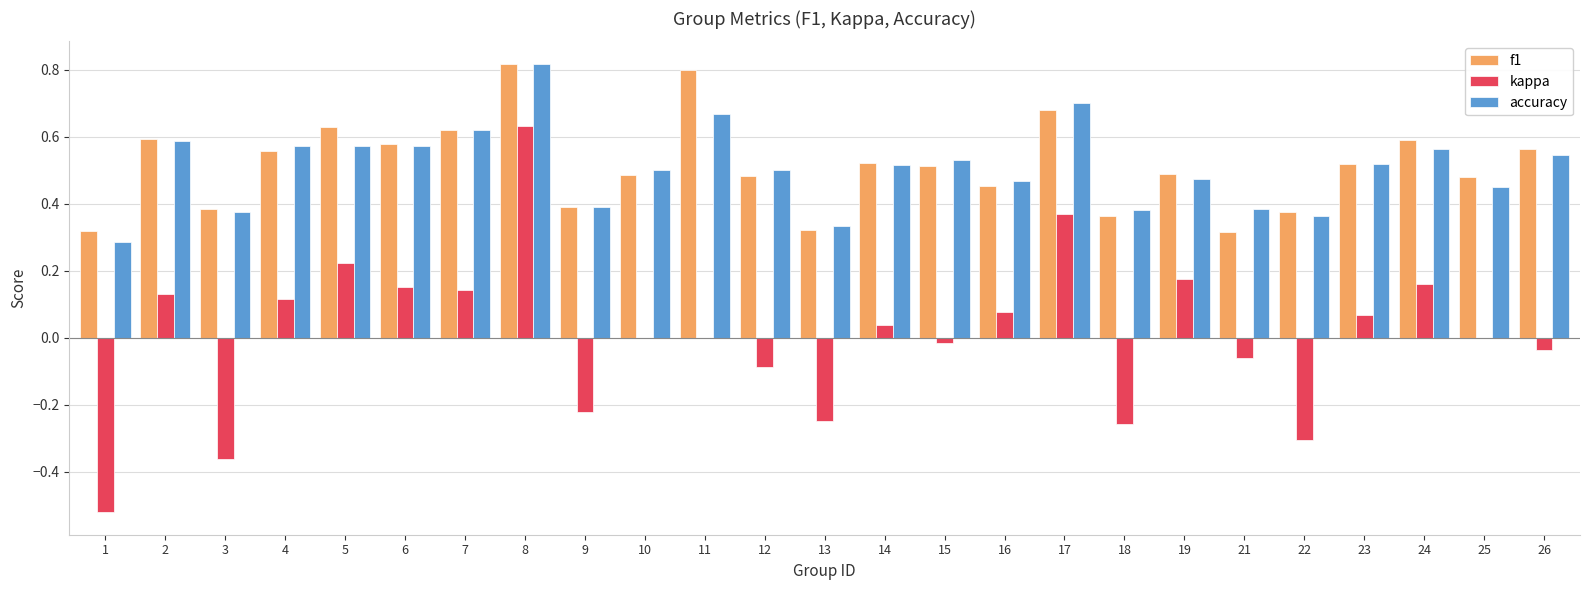

The value of kappa at 10 is 0.0. True or false?

True